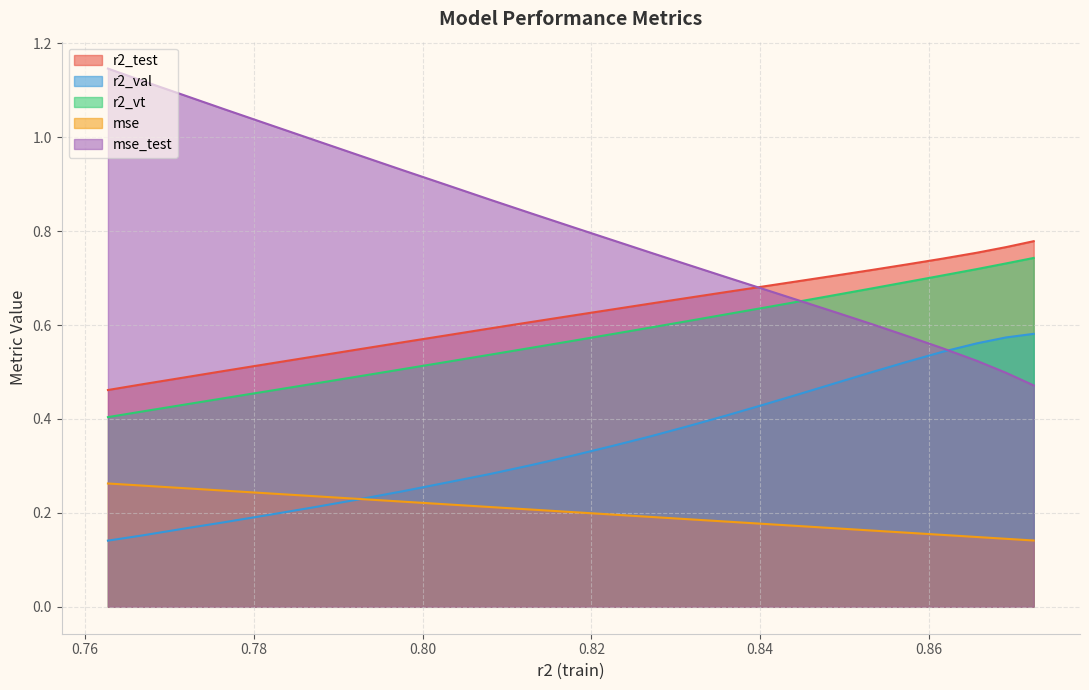

Which series has the largest total across all categories?

mse_test